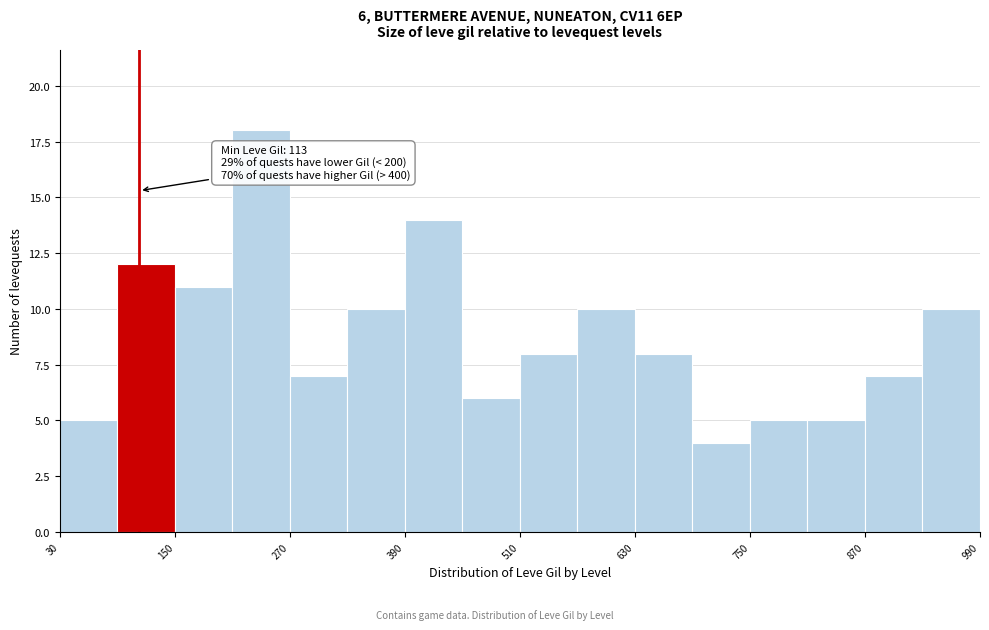

Around what value on the x-axis is the tallest bar? Give the approximate position of its centre, as read against the axis.

240